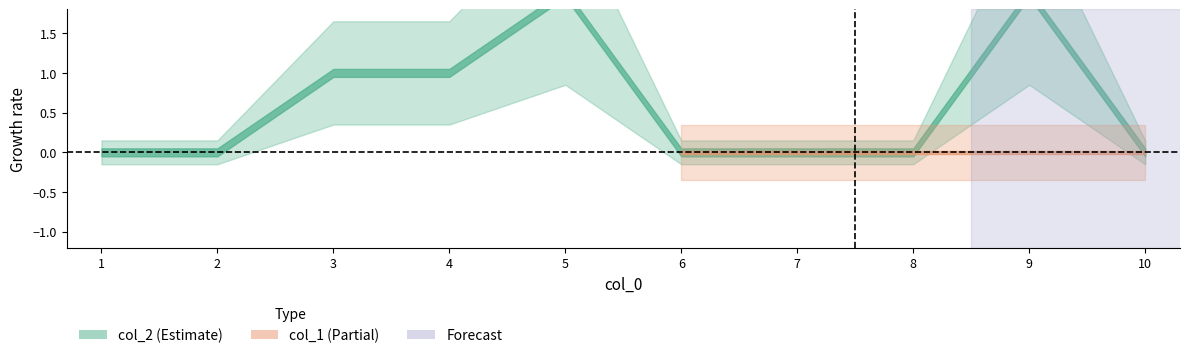

What is the sum of all col_2 values?

6